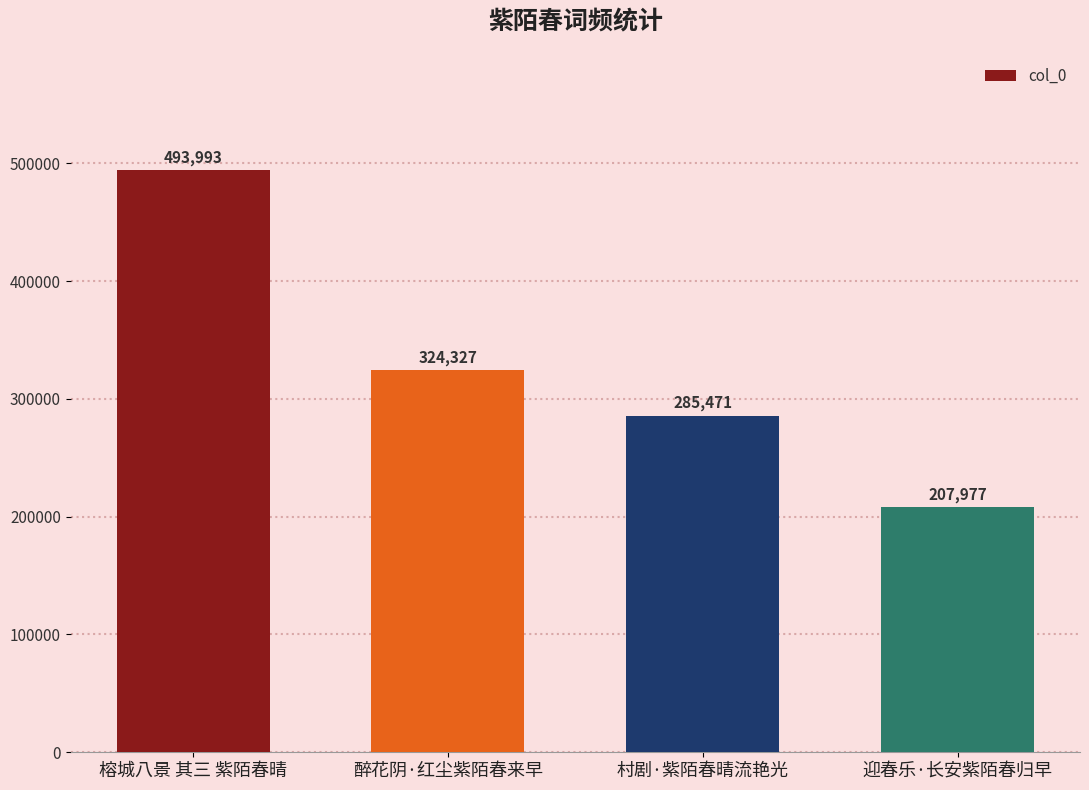

How many distinct data groups are displayed?

1